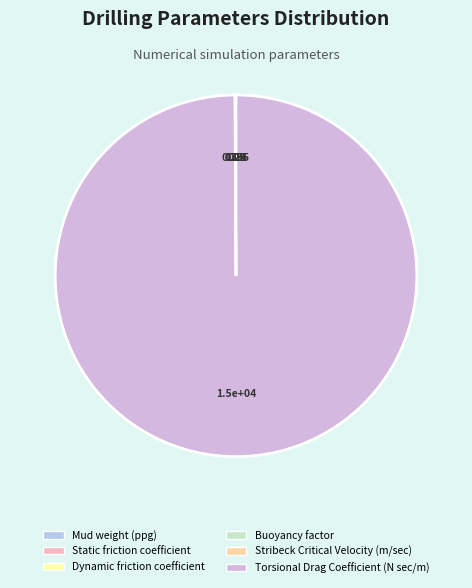

Which category has the smallest portion of the pie?

Stribeck Critical Velocity (m/sec)